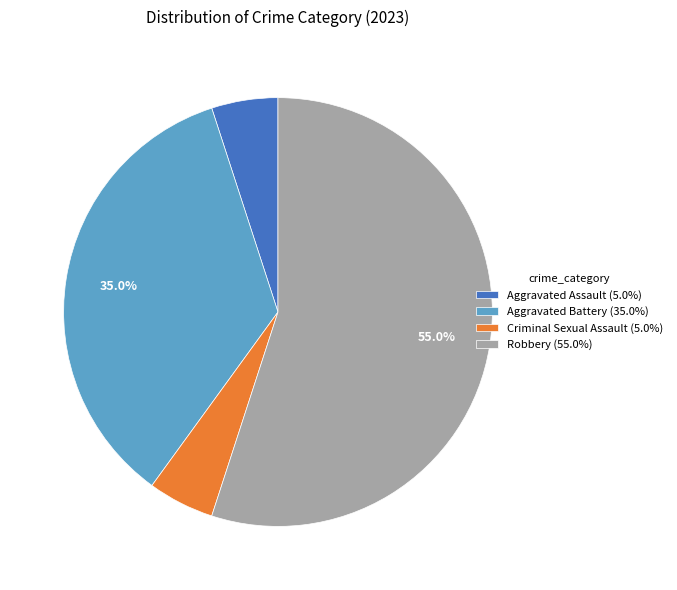

Which slice represents more than half of the pie?

Robbery